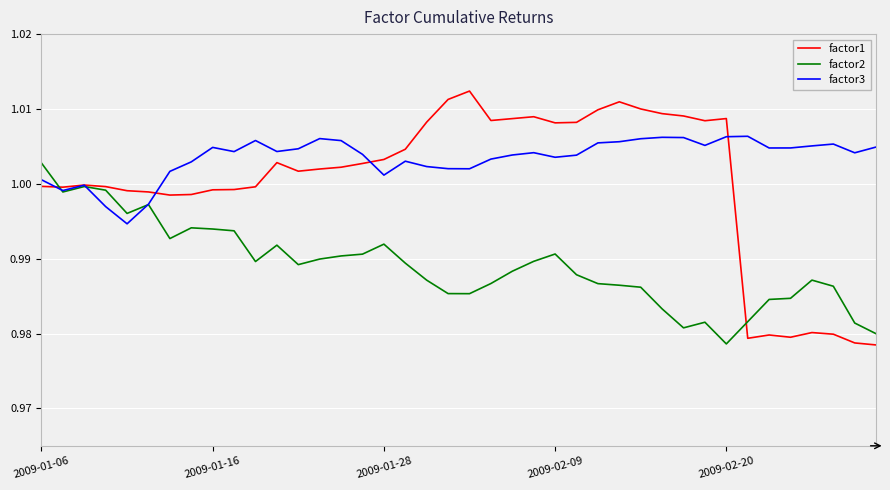

List the series in order of their overall mean, lowest first.

factor2, factor1, factor3